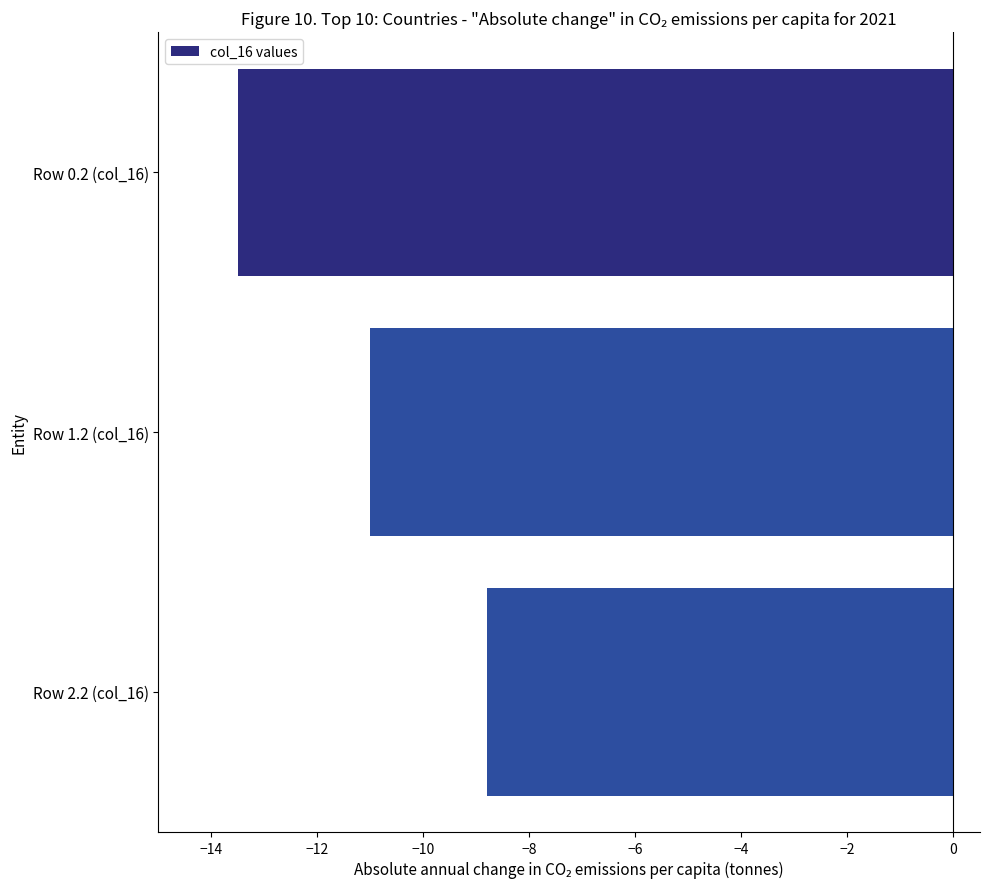

List the labels in order of value, smallest first.

Row 0.2 (col_16), Row 1.2 (col_16), Row 2.2 (col_16)